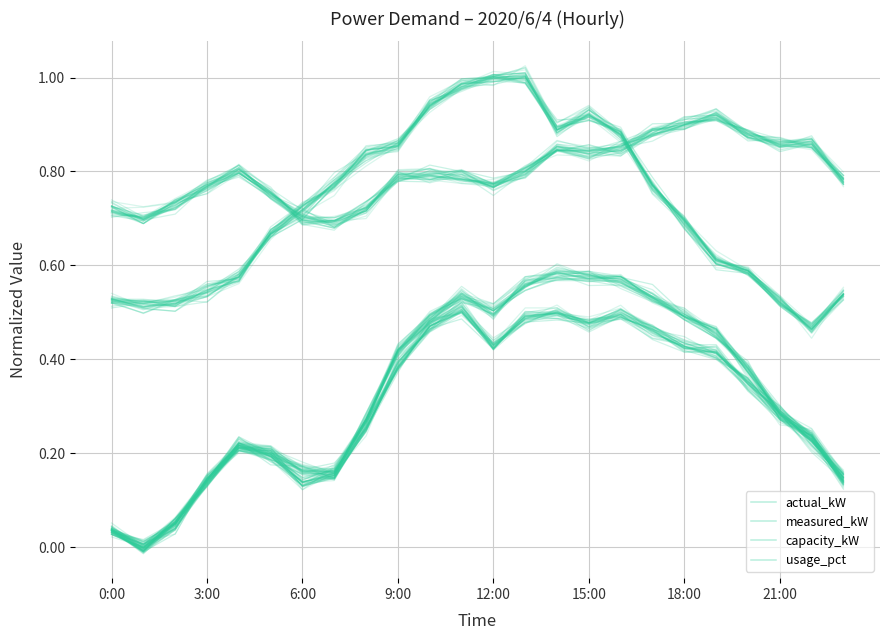

At which category is the sum across all series the highest?

13